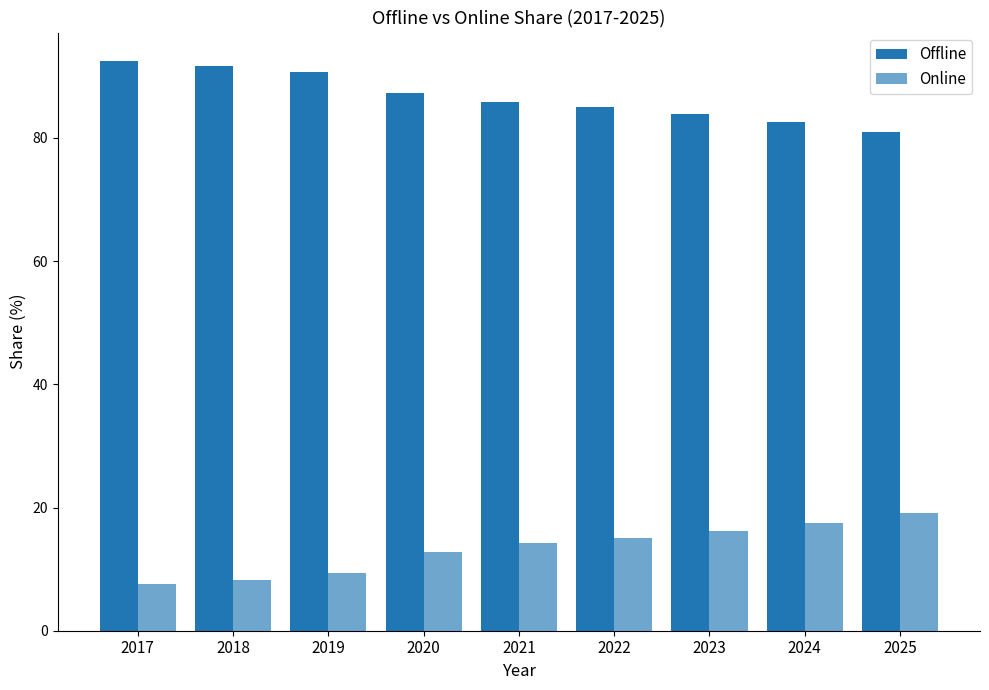

How many series are shown in this chart?

2